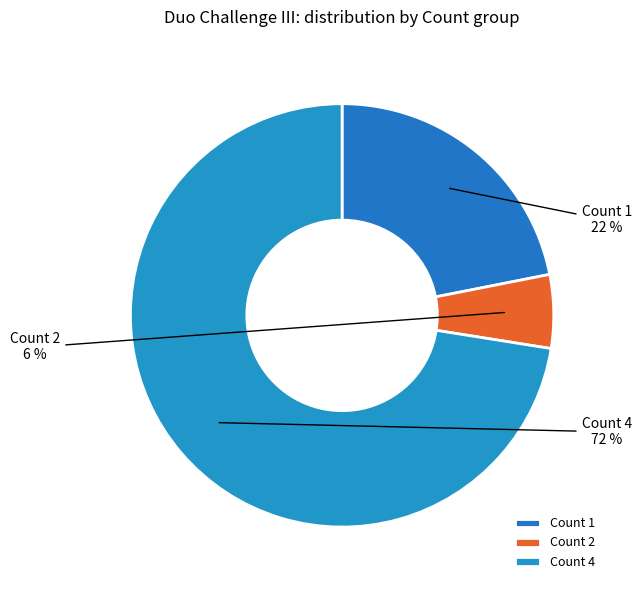

What is the largest slice in the pie chart?

Count 4